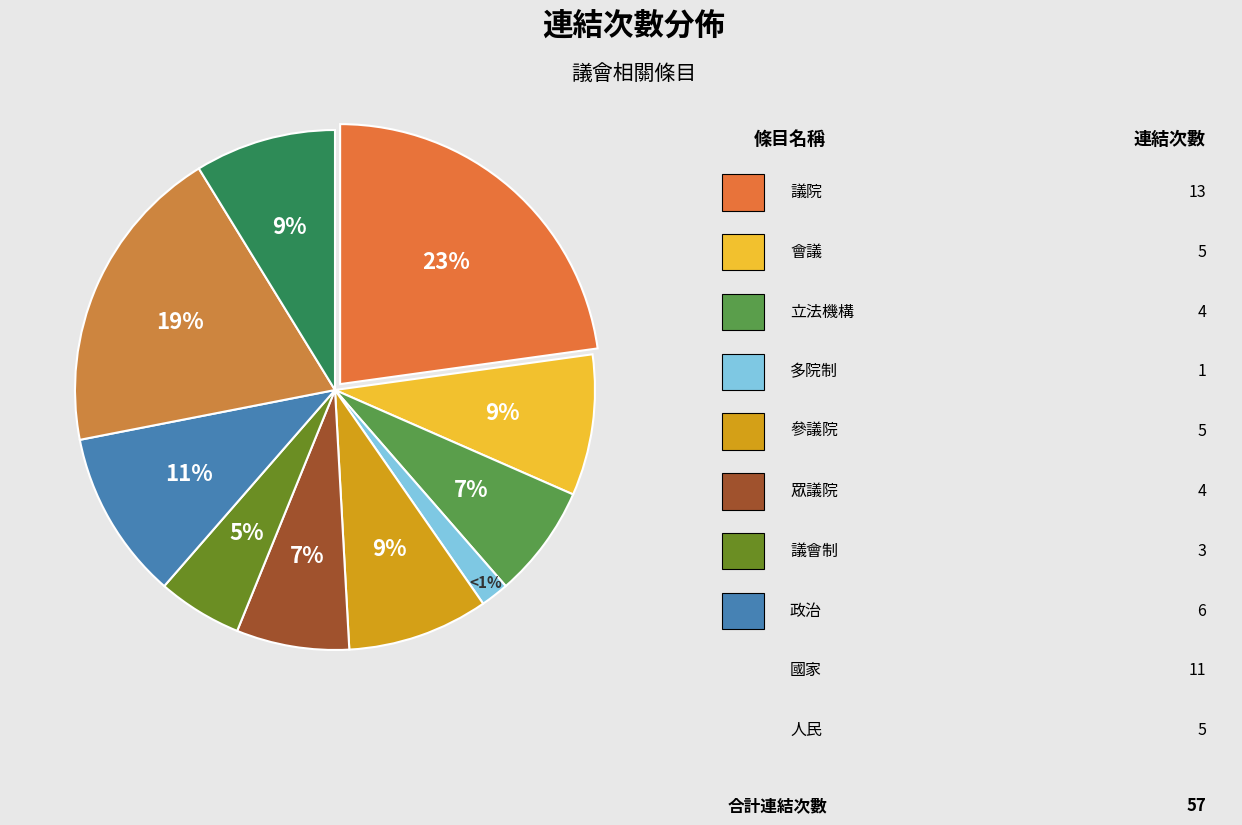

What is the total percentage of 人民 and 議院?

31.6%